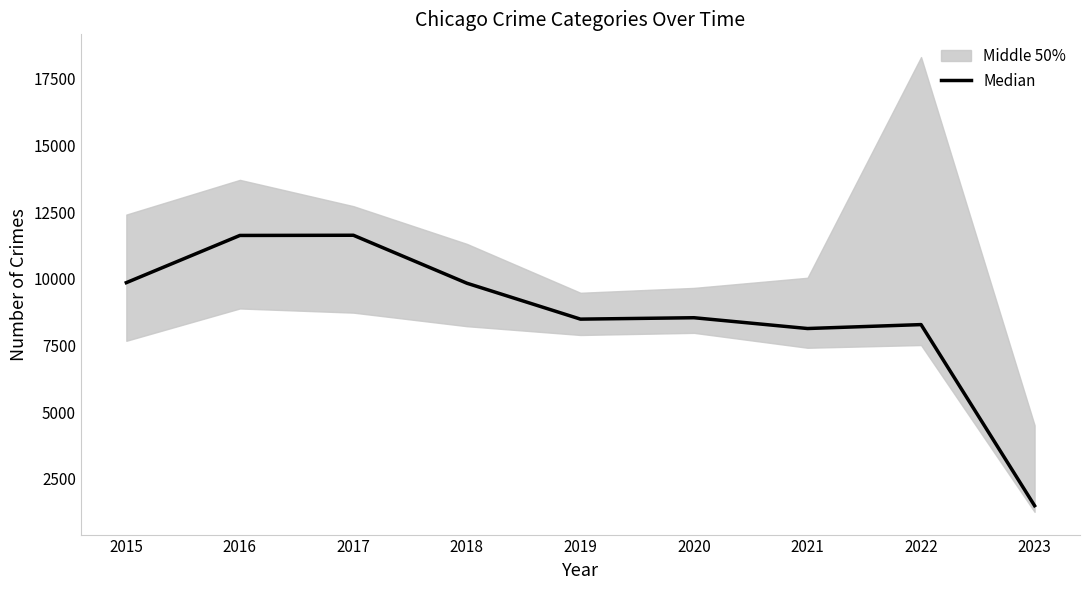

Read the value at 2022.

8280.5